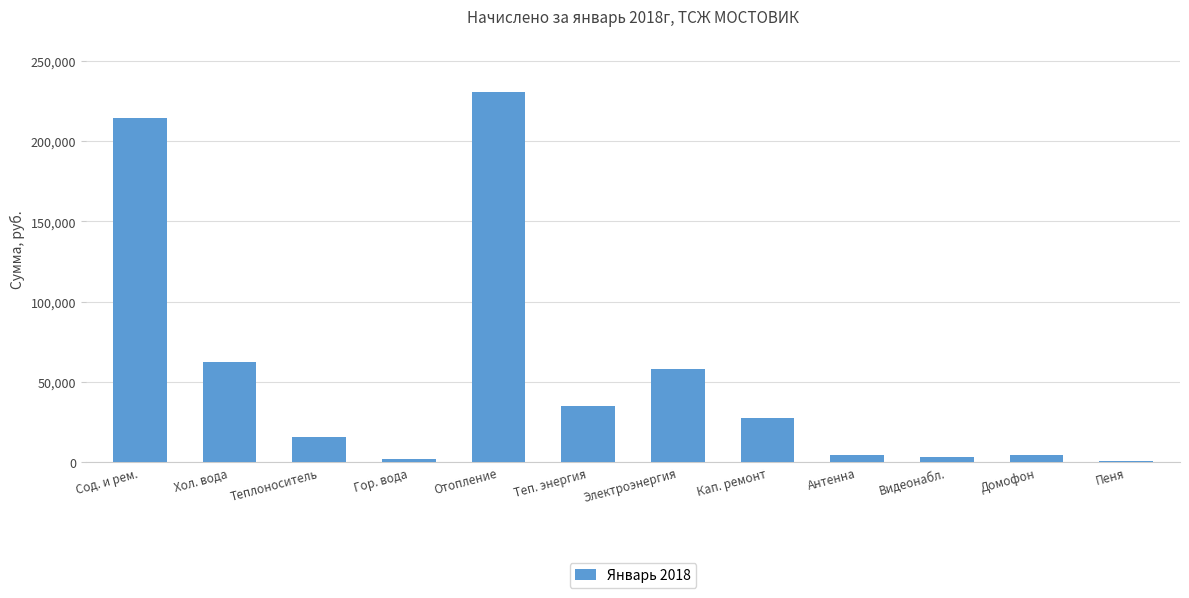

The value at Хол. вода is 97865.2. True or false?

False